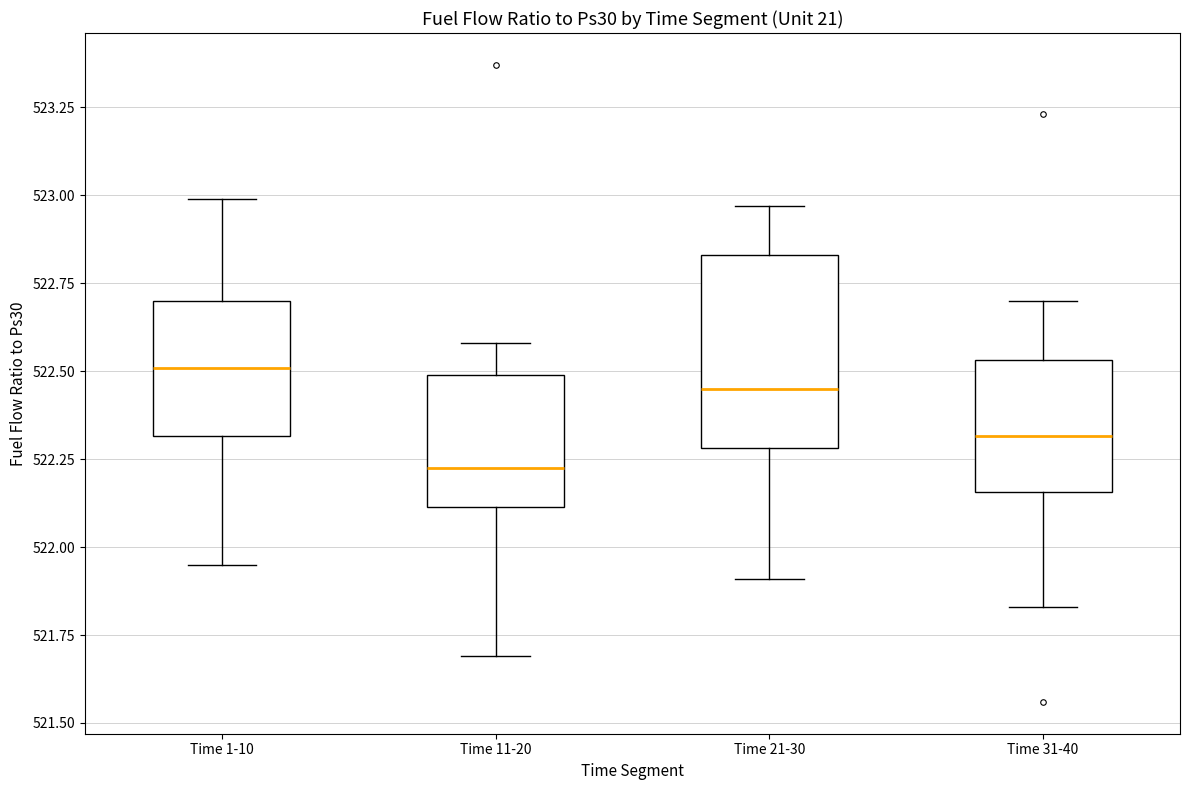

Reading left to right, read every box against the y-axis: the position of its median line, the range the box covers, and the ends of its whiskers. The values are not printed on the chart, so give them approximately, as read against the axis.

Time 1-10: median 522.50, box 522.30 to 522.70, whiskers 521.95 to 523.00
Time 11-20: median 522.25, box 522.10 to 522.50, whiskers 521.70 to 522.60
Time 21-30: median 522.45, box 522.30 to 522.85, whiskers 521.90 to 522.95
Time 31-40: median 522.30, box 522.15 to 522.55, whiskers 521.85 to 522.70